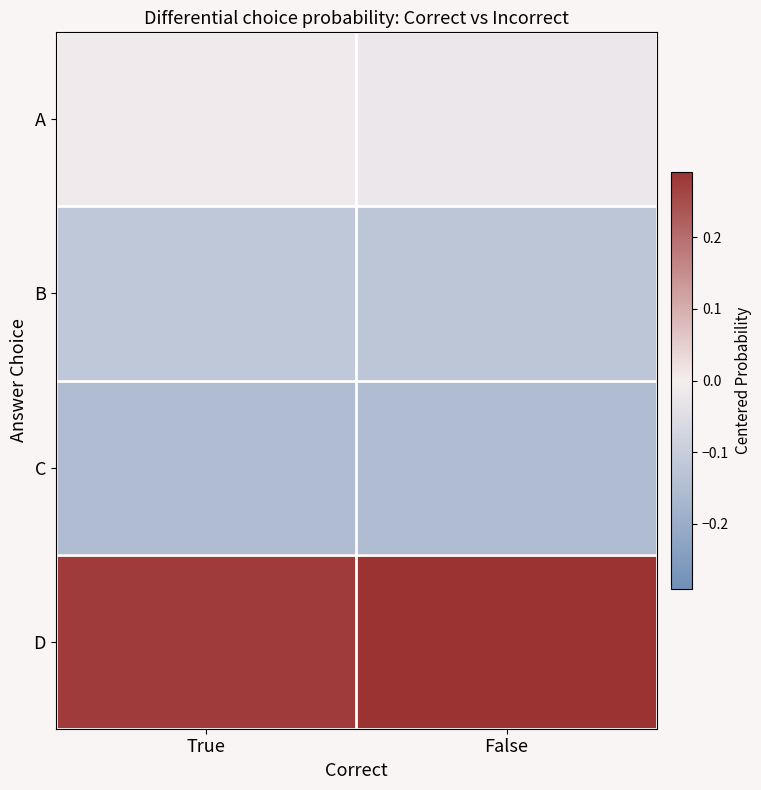

Reading right to left, transcribe all the data shown in this chart.

A: False=-0.0	True=-0.0
B: False=-0.1	True=-0.1
C: False=-0.2	True=-0.2
D: False=0.3	True=0.3